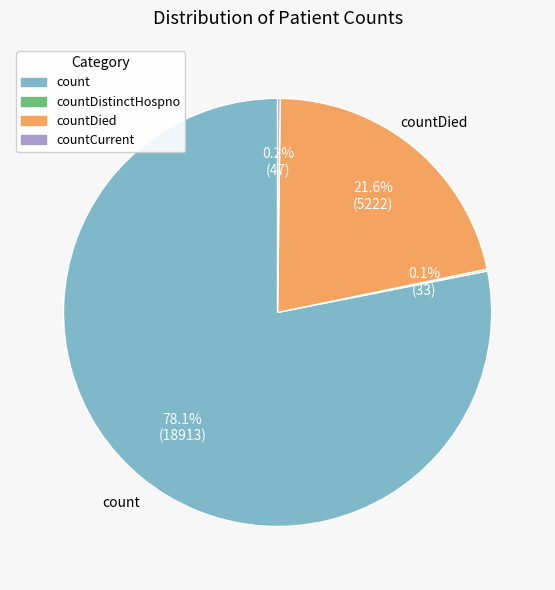

To the nearest percent, what is the average slice percentage?

25%